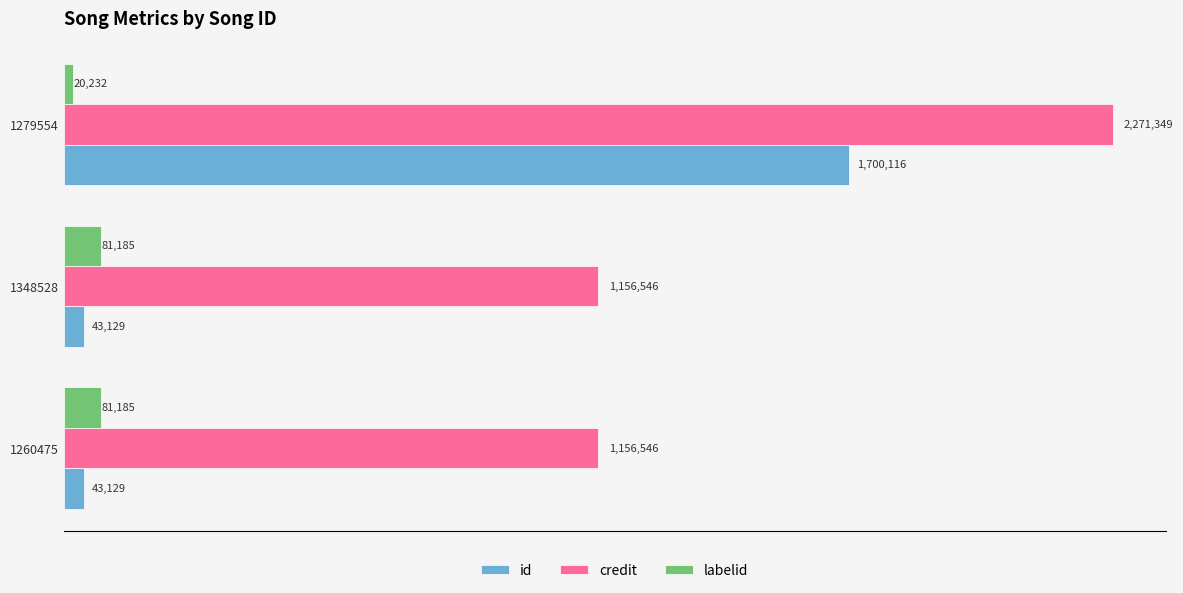

What are all the series names shown in the legend?

id, credit, labelid